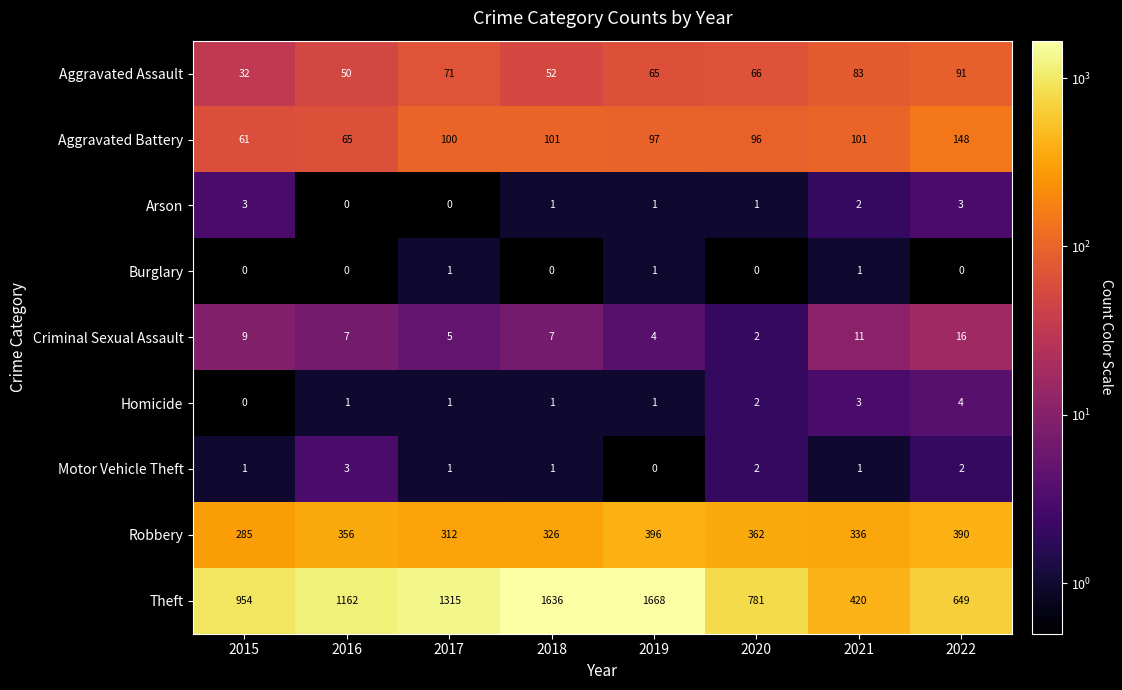

What is the greatest value displayed?

1668